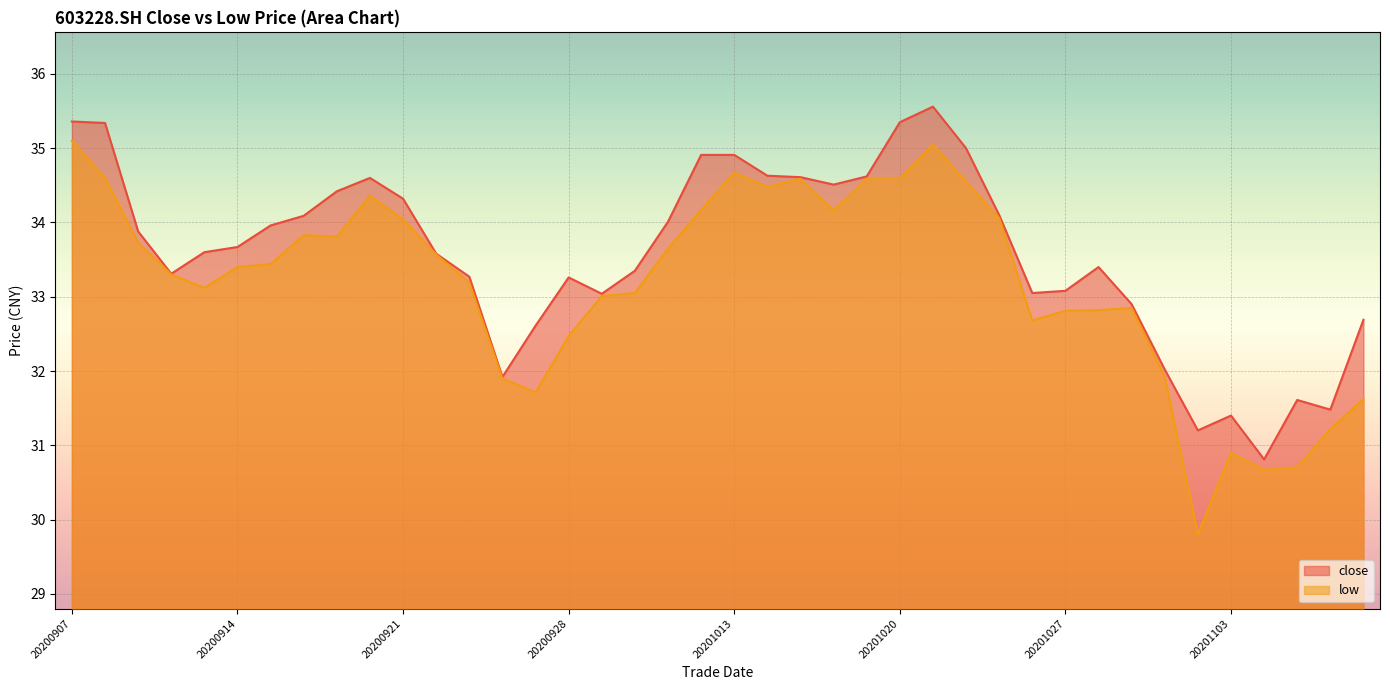

Where is close nearest to the value 33?

20200929